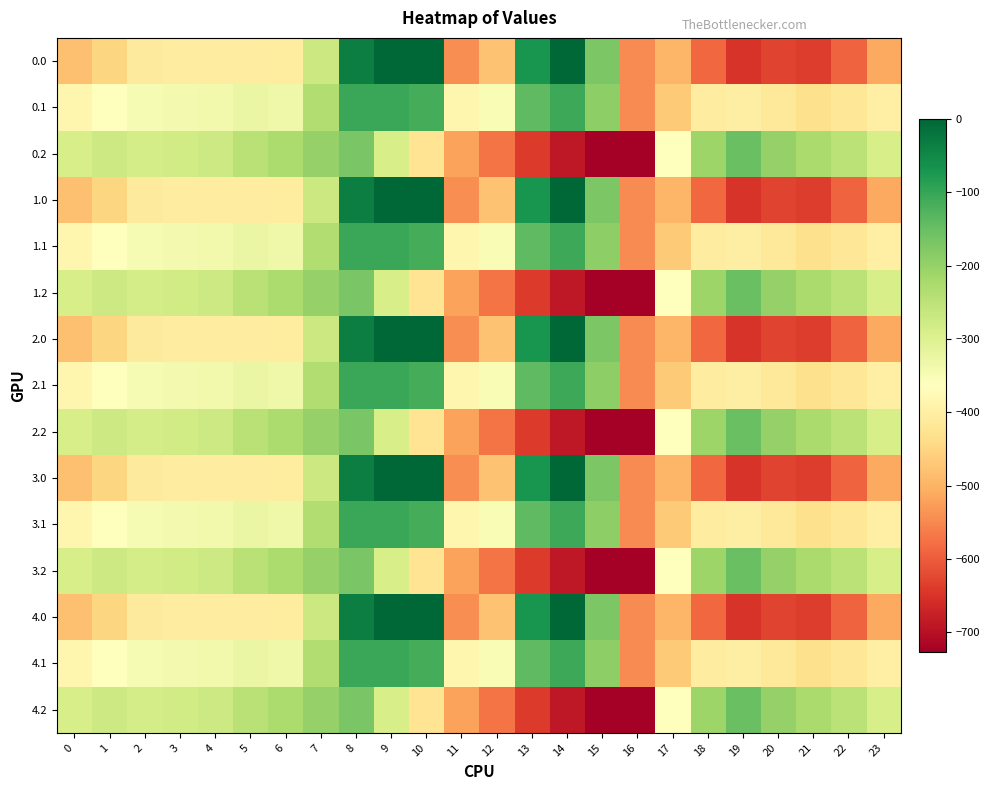

Reading left to right, transcribe all the data shown in this chart.

0.0: 0=-482.0	1=-449.5	2=-410.3	3=-404.4	4=-404.9	5=-403.8	6=-408.0	7=-270.7	8=-35.0	9=0.0	10=0.0	11=-544.3	12=-477.2	13=-70.2	14=-0.3	15=-172.8	16=-545.4	17=-494.8	18=-586.7	19=-649.2	20=-629.9	21=-638.4	22=-592.3	23=-511.3
0.1: 0=-384.6	1=-361.1	2=-347.9	3=-342.7	4=-339.6	5=-325.7	6=-332.2	7=-234.9	8=-102.3	9=-104.8	10=-114.0	11=-384.7	12=-350.8	13=-141.2	14=-105.5	15=-190.4	16=-547.3	17=-466.6	18=-405.4	19=-400.2	20=-414.5	21=-432.4	22=-419.9	23=-399.4
0.2: 0=-287.1	1=-272.7	2=-285.5	3=-281.0	4=-274.4	5=-245.0	6=-228.8	7=-199.0	8=-169.5	9=-288.5	10=-423.5	11=-520.6	12=-571.2	13=-640.4	14=-687.4	15=-725.8	16=-726.6	17=-362.4	18=-210.0	19=-151.0	20=-199.2	21=-226.4	22=-247.4	23=-287.5
1.0: 0=-482.0	1=-449.5	2=-410.3	3=-404.4	4=-404.9	5=-403.8	6=-408.0	7=-270.7	8=-35.0	9=0.0	10=0.0	11=-544.3	12=-477.2	13=-70.2	14=-0.3	15=-172.8	16=-545.4	17=-494.8	18=-586.7	19=-649.2	20=-629.9	21=-638.4	22=-592.3	23=-511.3
1.1: 0=-384.6	1=-361.1	2=-347.9	3=-342.7	4=-339.6	5=-325.7	6=-332.2	7=-234.9	8=-102.3	9=-104.8	10=-114.0	11=-384.7	12=-350.8	13=-141.2	14=-105.5	15=-190.4	16=-547.3	17=-466.6	18=-405.4	19=-400.2	20=-414.5	21=-432.4	22=-419.9	23=-399.4
1.2: 0=-287.1	1=-272.7	2=-285.5	3=-281.0	4=-274.4	5=-245.0	6=-228.8	7=-199.0	8=-169.5	9=-288.5	10=-423.5	11=-520.6	12=-571.2	13=-640.4	14=-687.4	15=-725.8	16=-726.6	17=-362.4	18=-210.0	19=-151.0	20=-199.2	21=-226.4	22=-247.4	23=-287.5
2.0: 0=-482.0	1=-449.5	2=-410.3	3=-404.4	4=-404.9	5=-403.8	6=-408.0	7=-270.7	8=-35.0	9=0.0	10=0.0	11=-544.3	12=-477.2	13=-70.2	14=-0.3	15=-172.8	16=-545.4	17=-494.8	18=-586.7	19=-649.2	20=-629.9	21=-638.4	22=-592.3	23=-511.3
2.1: 0=-384.6	1=-361.1	2=-347.9	3=-342.7	4=-339.6	5=-325.7	6=-332.2	7=-234.9	8=-102.3	9=-104.8	10=-114.0	11=-384.7	12=-350.8	13=-141.2	14=-105.5	15=-190.4	16=-547.3	17=-466.6	18=-405.4	19=-400.2	20=-414.5	21=-432.4	22=-419.9	23=-399.4
2.2: 0=-287.1	1=-272.7	2=-285.5	3=-281.0	4=-274.4	5=-245.0	6=-228.8	7=-199.0	8=-169.5	9=-288.5	10=-423.5	11=-520.6	12=-571.2	13=-640.4	14=-687.4	15=-725.8	16=-726.6	17=-362.4	18=-210.0	19=-151.0	20=-199.2	21=-226.4	22=-247.4	23=-287.5
3.0: 0=-482.0	1=-449.5	2=-410.3	3=-404.4	4=-404.9	5=-403.8	6=-408.0	7=-270.7	8=-35.0	9=0.0	10=0.0	11=-544.3	12=-477.2	13=-70.2	14=-0.3	15=-172.8	16=-545.4	17=-494.8	18=-586.7	19=-649.2	20=-629.9	21=-638.4	22=-592.3	23=-511.3
3.1: 0=-384.6	1=-361.1	2=-347.9	3=-342.7	4=-339.6	5=-325.7	6=-332.2	7=-234.9	8=-102.3	9=-104.8	10=-114.0	11=-384.7	12=-350.8	13=-141.2	14=-105.5	15=-190.4	16=-547.3	17=-466.6	18=-405.4	19=-400.2	20=-414.5	21=-432.4	22=-419.9	23=-399.4
3.2: 0=-287.1	1=-272.7	2=-285.5	3=-281.0	4=-274.4	5=-245.0	6=-228.8	7=-199.0	8=-169.5	9=-288.5	10=-423.5	11=-520.6	12=-571.2	13=-640.4	14=-687.4	15=-725.8	16=-726.6	17=-362.4	18=-210.0	19=-151.0	20=-199.2	21=-226.4	22=-247.4	23=-287.5
4.0: 0=-482.0	1=-449.5	2=-410.3	3=-404.4	4=-404.9	5=-403.8	6=-408.0	7=-270.7	8=-35.0	9=0.0	10=0.0	11=-544.3	12=-477.2	13=-70.2	14=-0.3	15=-172.8	16=-545.4	17=-494.8	18=-586.7	19=-649.2	20=-629.9	21=-638.4	22=-592.3	23=-511.3
4.1: 0=-384.6	1=-361.1	2=-347.9	3=-342.7	4=-339.6	5=-325.7	6=-332.2	7=-234.9	8=-102.3	9=-104.8	10=-114.0	11=-384.7	12=-350.8	13=-141.2	14=-105.5	15=-190.4	16=-547.3	17=-466.6	18=-405.4	19=-400.2	20=-414.5	21=-432.4	22=-419.9	23=-399.4
4.2: 0=-287.1	1=-272.7	2=-285.5	3=-281.0	4=-274.4	5=-245.0	6=-228.8	7=-199.0	8=-169.5	9=-288.5	10=-423.5	11=-520.6	12=-571.2	13=-640.4	14=-687.4	15=-725.8	16=-726.6	17=-362.4	18=-210.0	19=-151.0	20=-199.2	21=-226.4	22=-247.4	23=-287.5